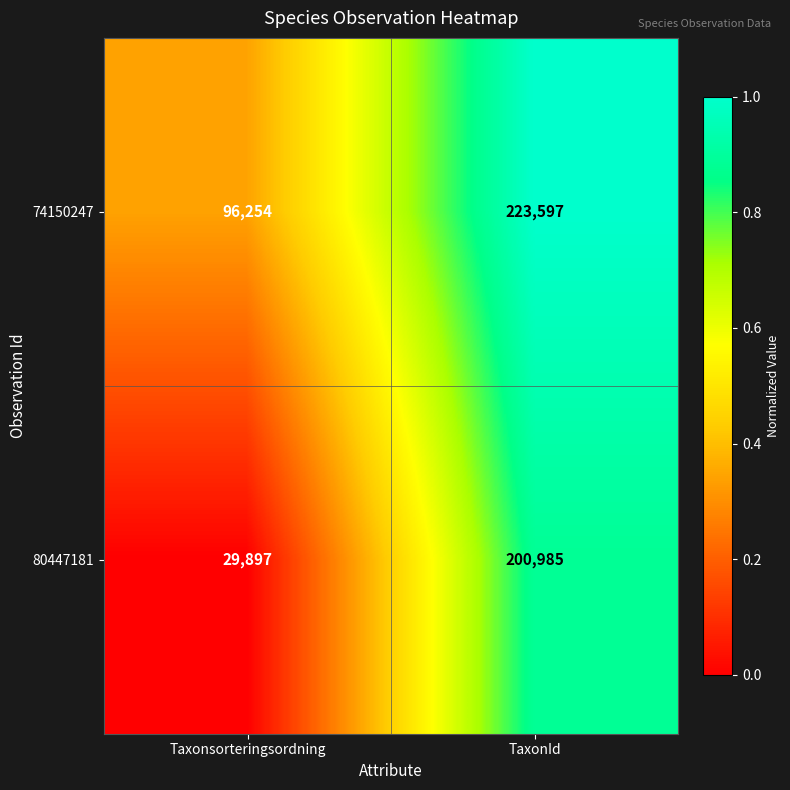

Count the number of categories in the chart.

2